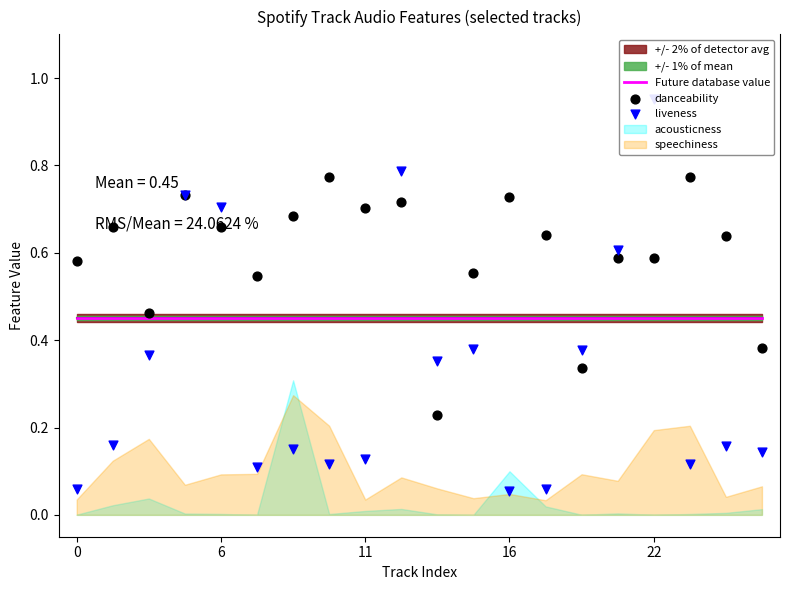

Which series has the largest total across all categories?

danceability